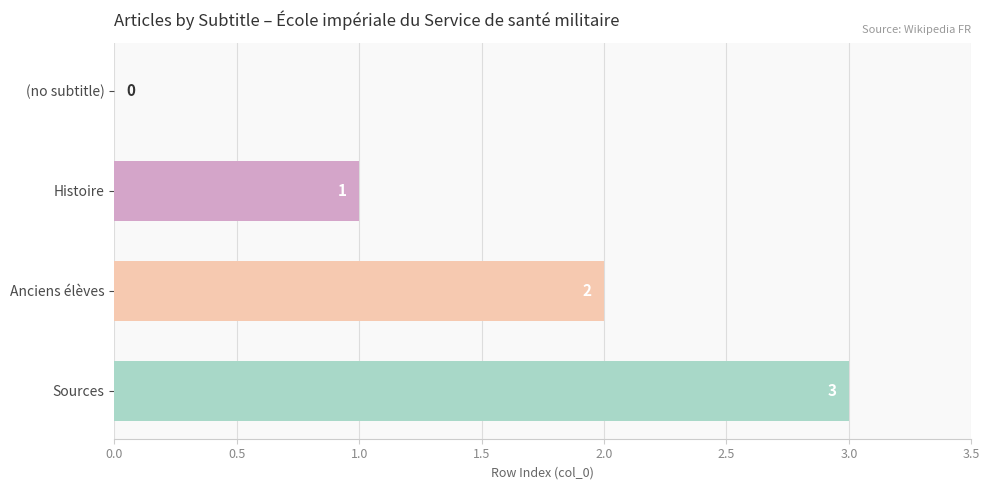

What is the greatest value displayed?

3